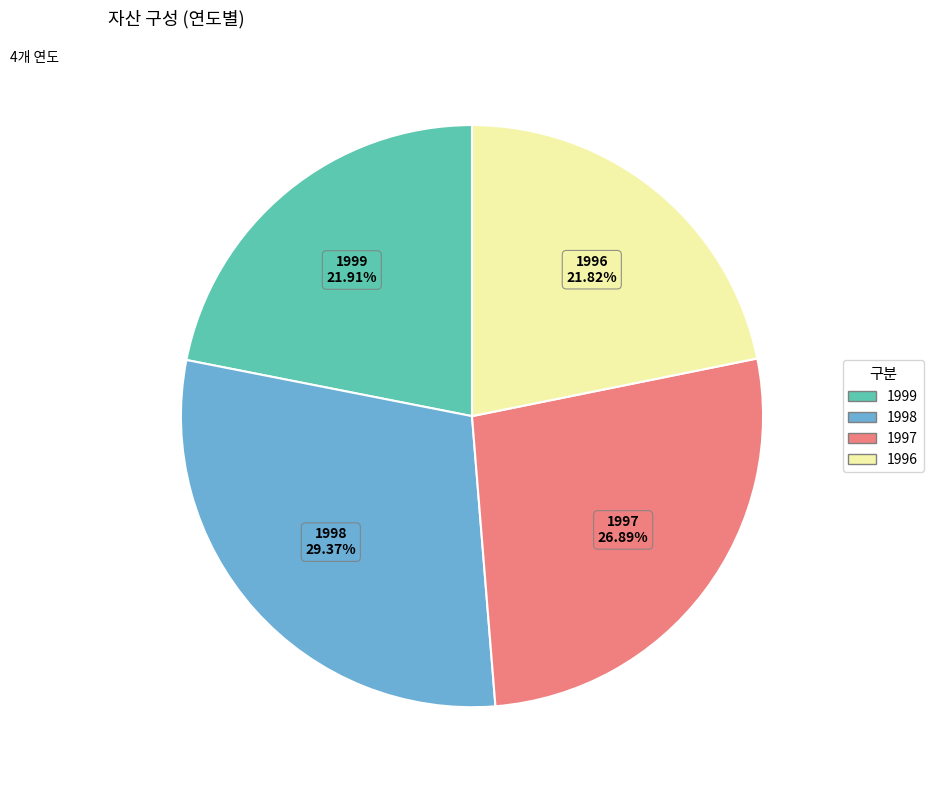

Which category has the biggest portion of the pie?

1998